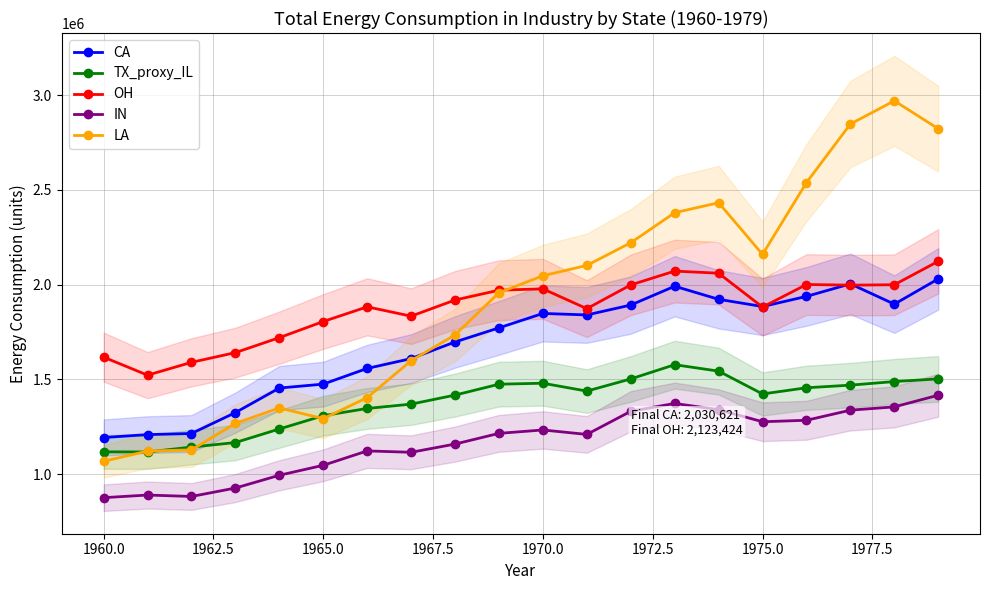

How many interior local peaks does the CA series have?

3